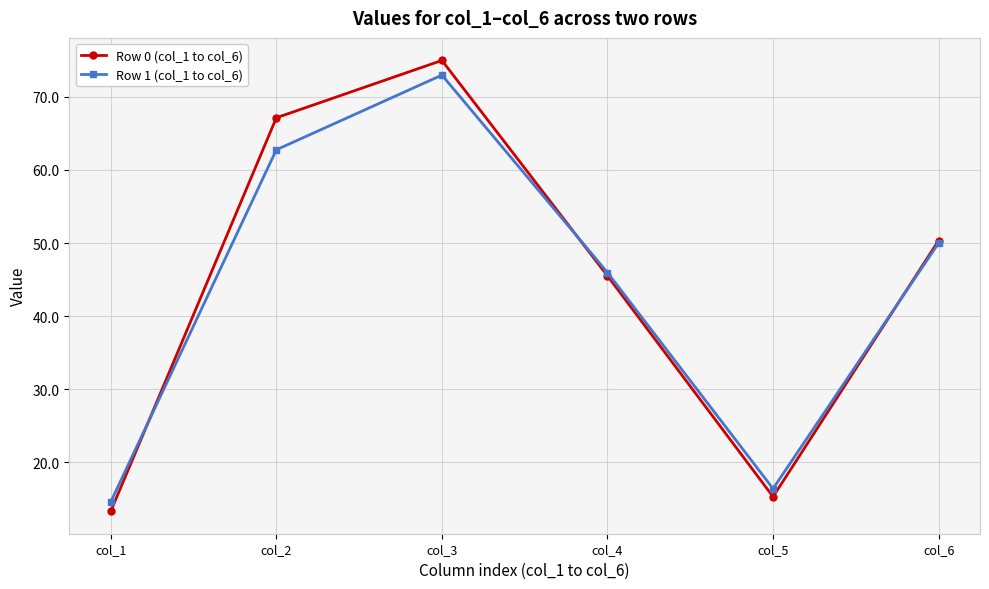

What is the difference between the highest and lowest values at col_4?

0.4